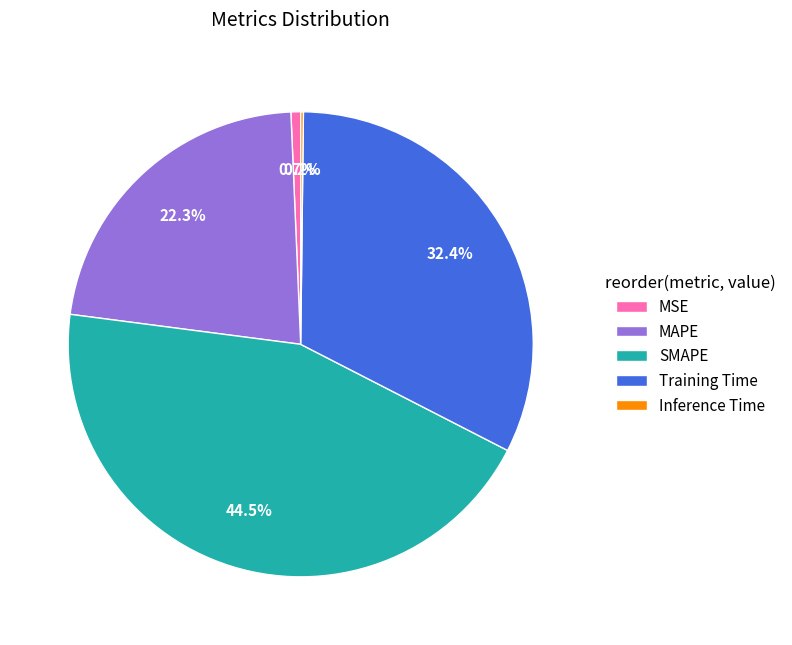

Is MSE the majority of the pie?

No